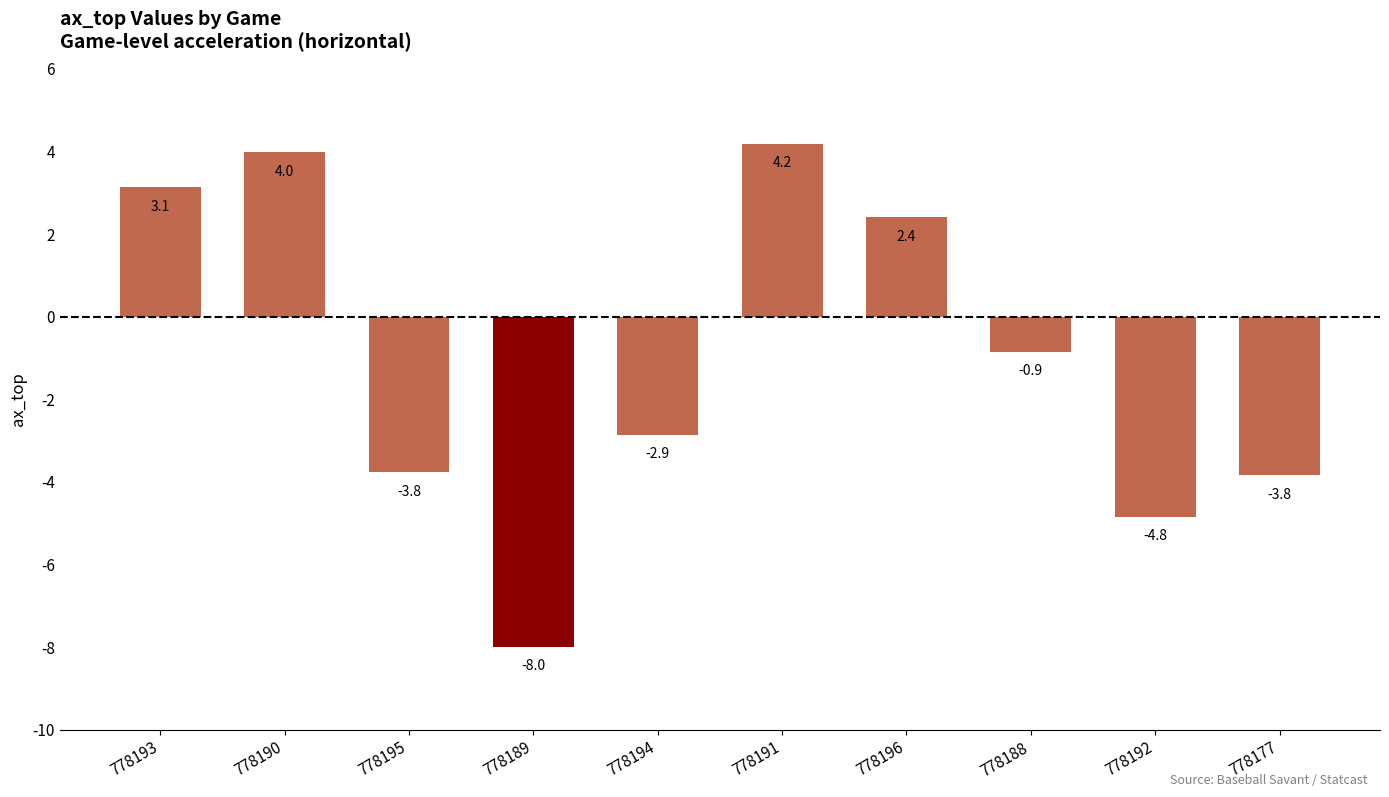

What position from the left is 778195?

3